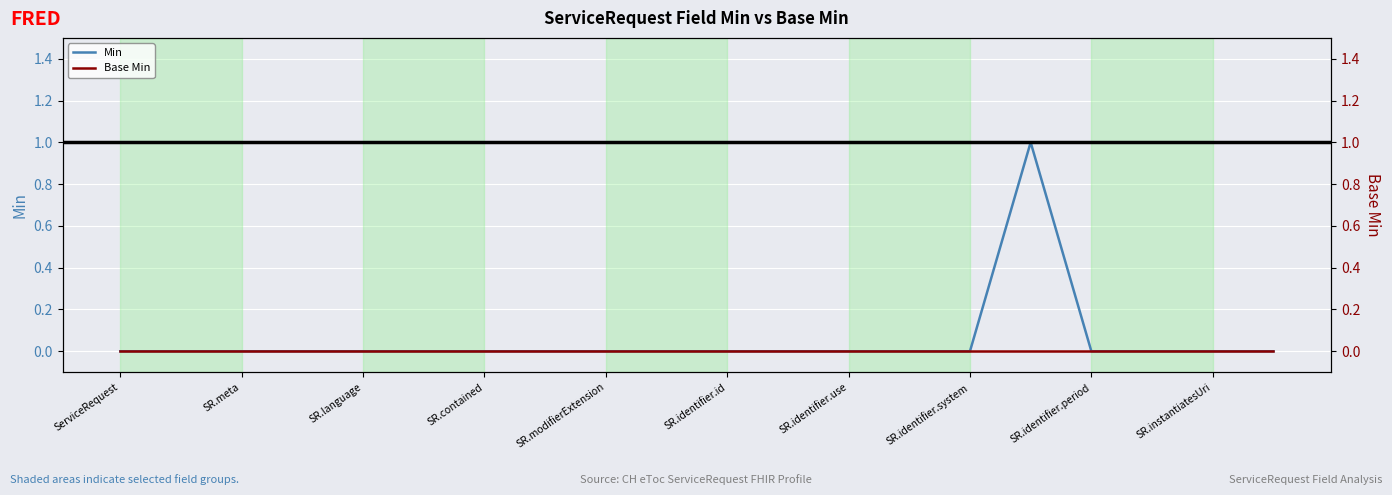

The value of Min at SR.identifier.use is 0. True or false?

True